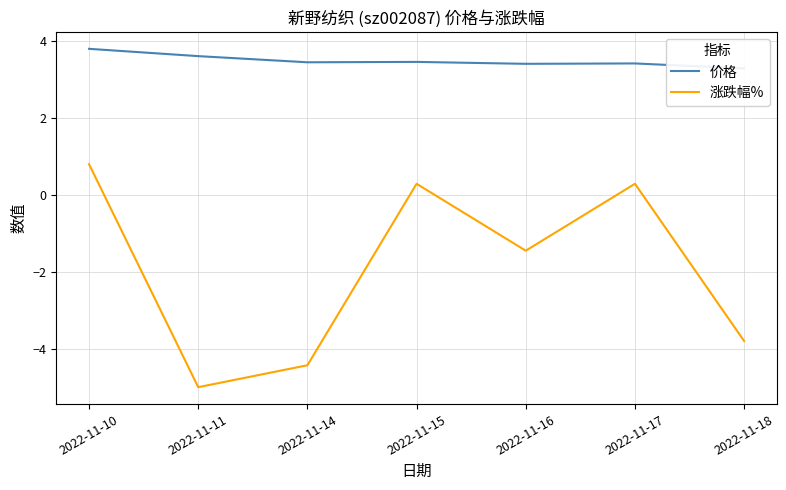

True or false: 涨跌幅% and 价格 intersect in this chart.

False